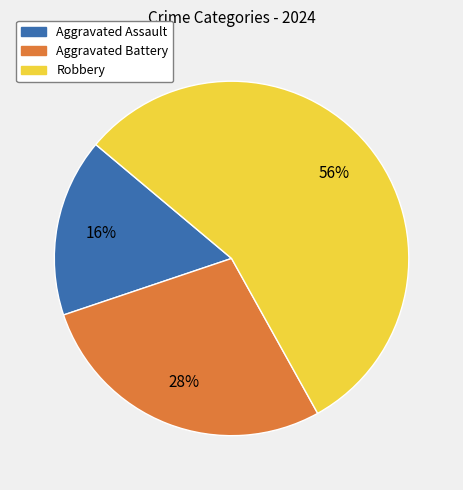

To the nearest percent, what percentage of the pie is Aggravated Assault?

16%